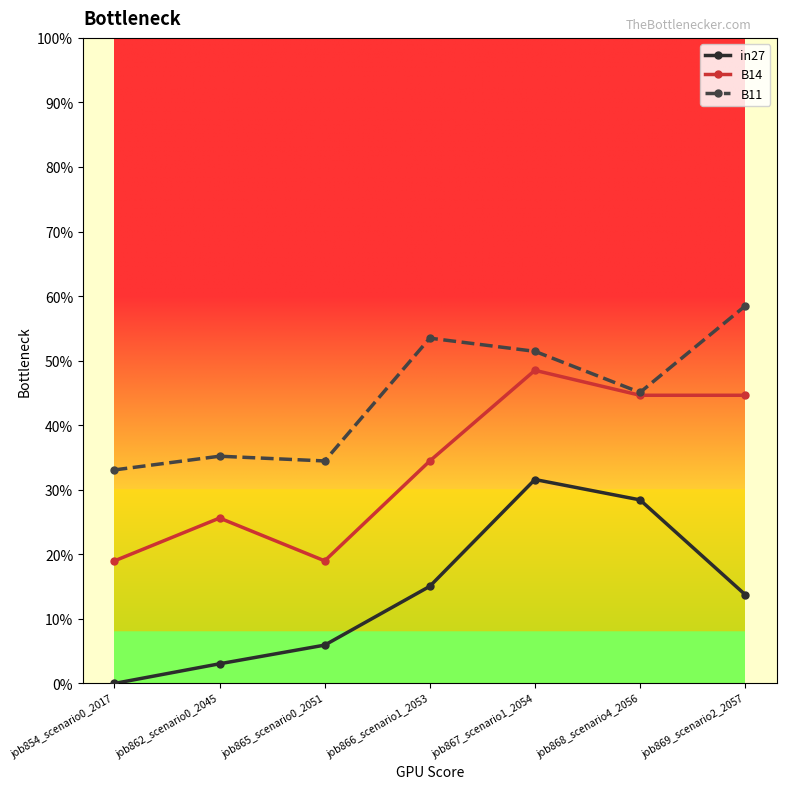

What is the difference between the maximum and minimum values in the B14 series?

0.3